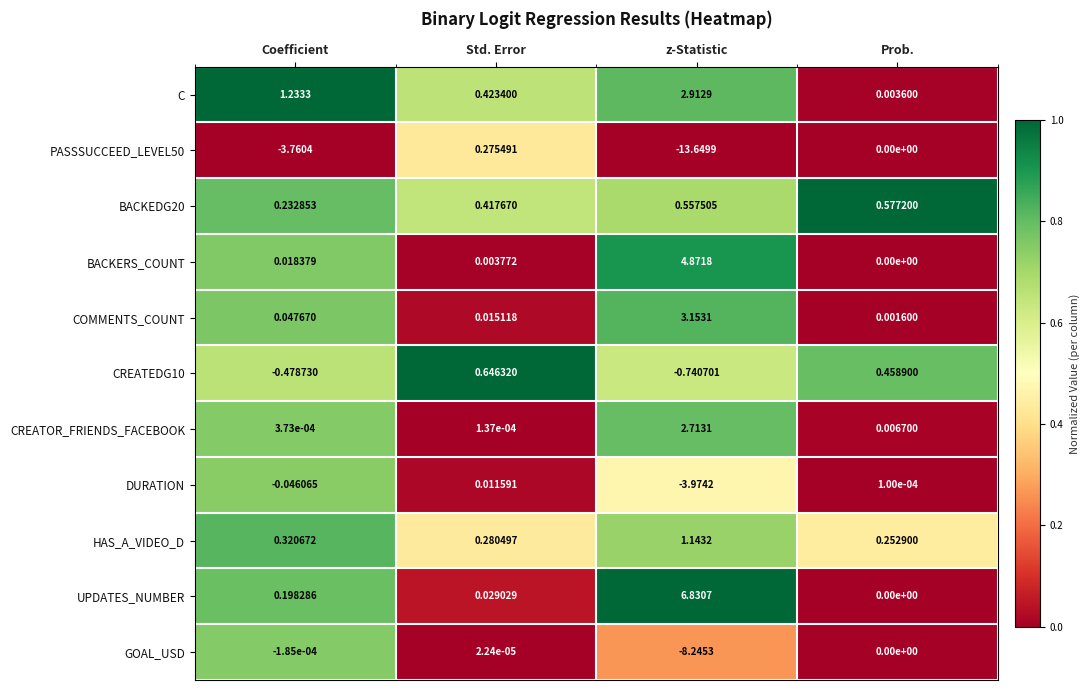

Which series has the largest total across all categories?

UPDATES_NUMBER